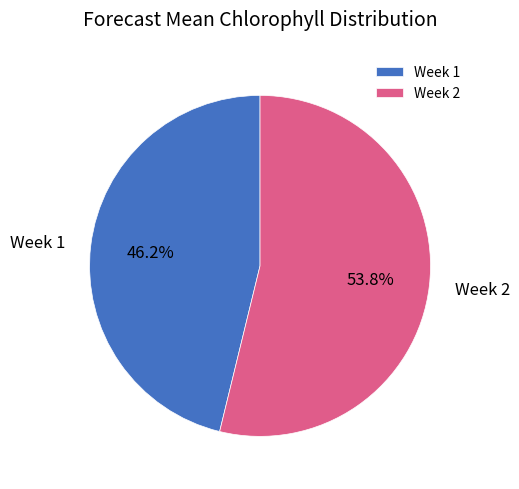

Which slice is the smallest?

Week 1